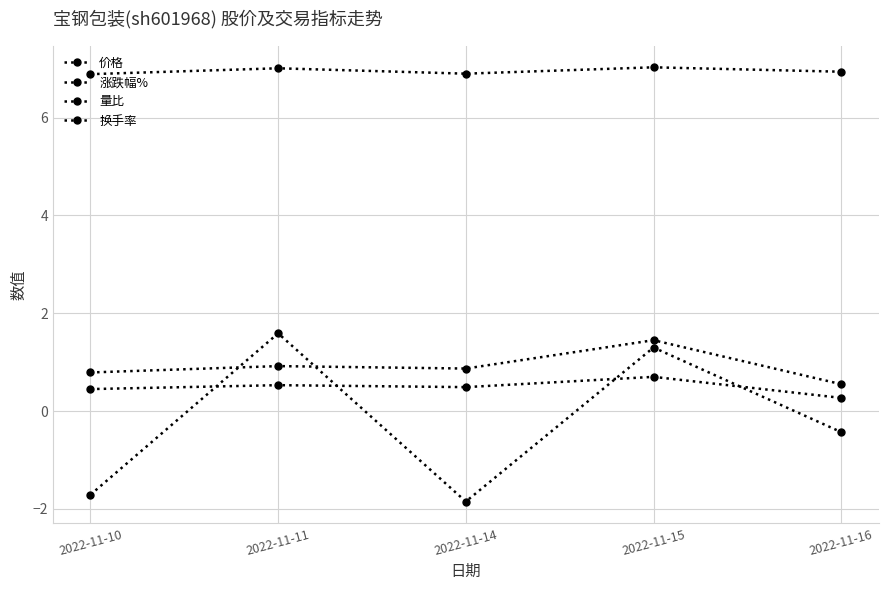

Which series has the largest total across all categories?

价格